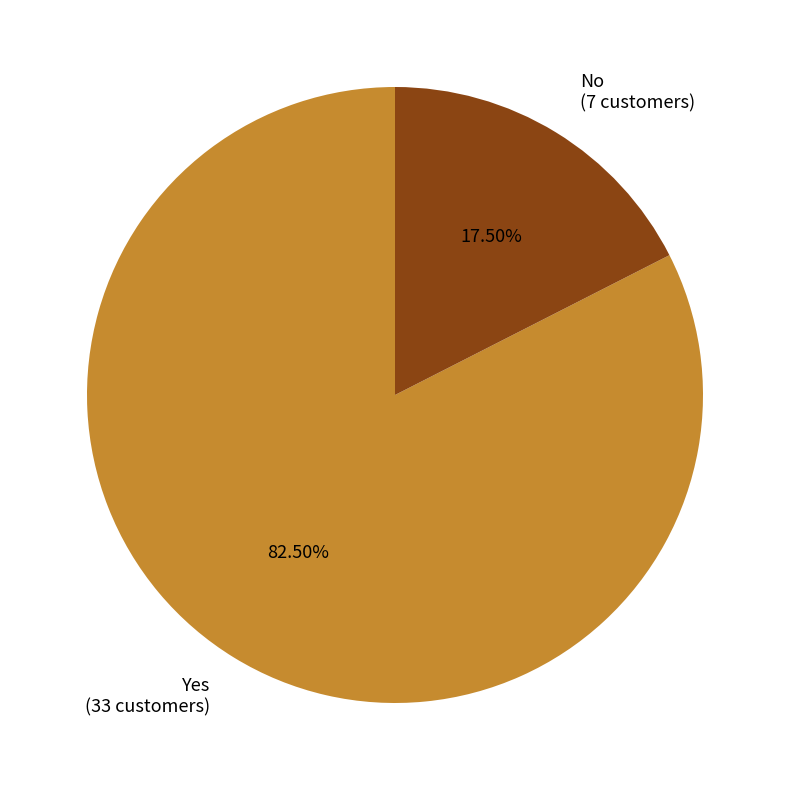

Between Yes (33 customers) and No (7 customers), which is larger?

Yes (33 customers)